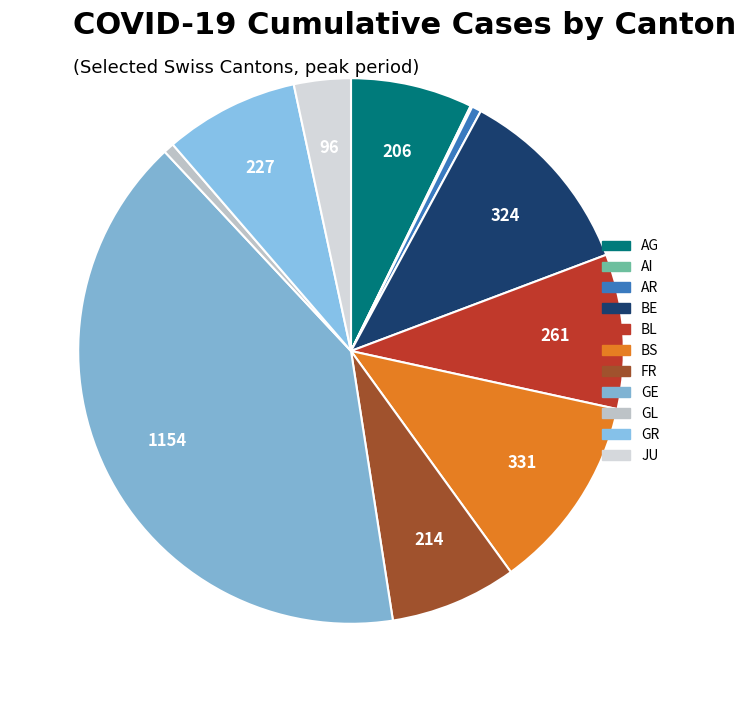

Does GR represent more than half of the total?

No